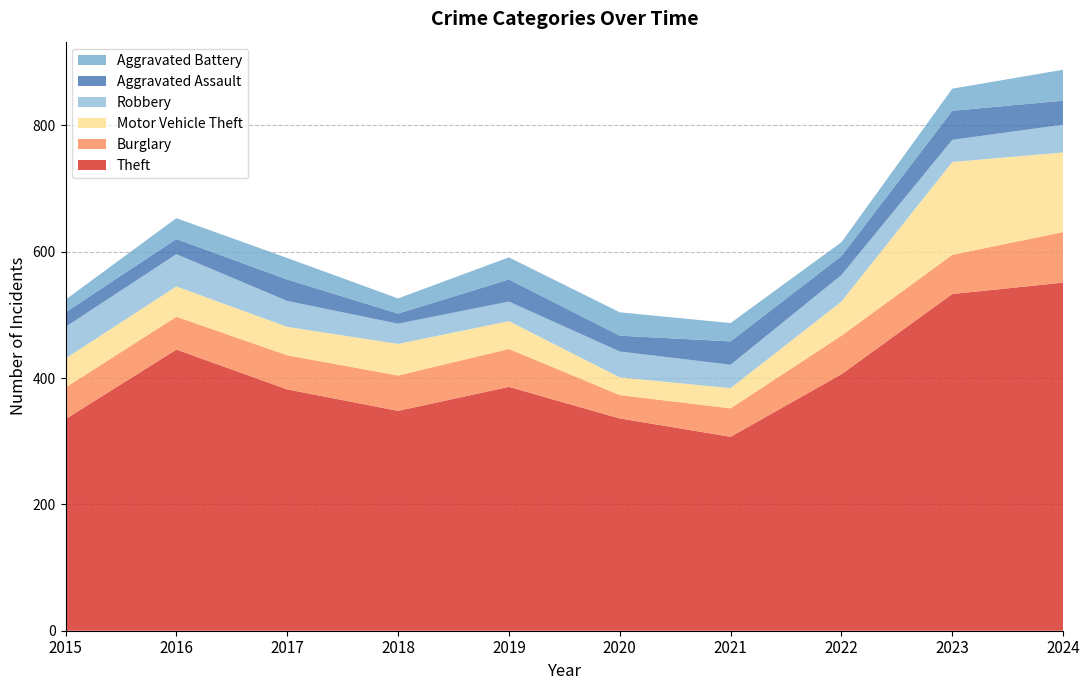

Reading right to left, what are all the values shown in this chart?

Theft: 2024=551	2023=533	2022=406	2021=307	2020=336	2019=386	2018=348	2017=382	2016=445	2015=335
Burglary: 2024=80	2023=62	2022=61	2021=45	2020=37	2019=60	2018=56	2017=54	2016=52	2015=50
Motor Vehicle Theft: 2024=126	2023=147	2022=54	2021=32	2020=28	2019=44	2018=50	2017=45	2016=48	2015=46
Robbery: 2024=44	2023=35	2022=42	2021=37	2020=41	2019=31	2018=32	2017=41	2016=51	2015=50
Aggravated Assault: 2024=38	2023=46	2022=30	2021=37	2020=25	2019=35	2018=16	2017=34	2016=24	2015=23
Aggravated Battery: 2024=49	2023=35	2022=22	2021=29	2020=37	2019=35	2018=24	2017=34	2016=33	2015=20